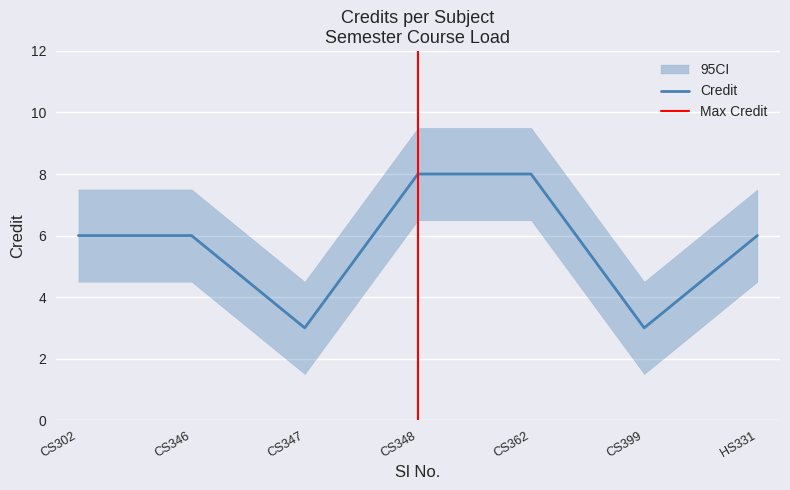

How many values are below 6?

2